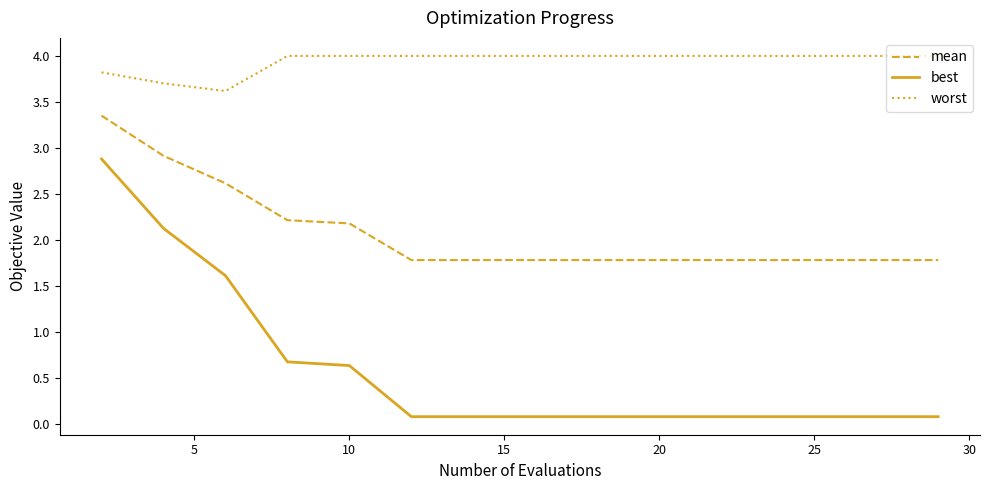

Which series has the largest total across all categories?

worst